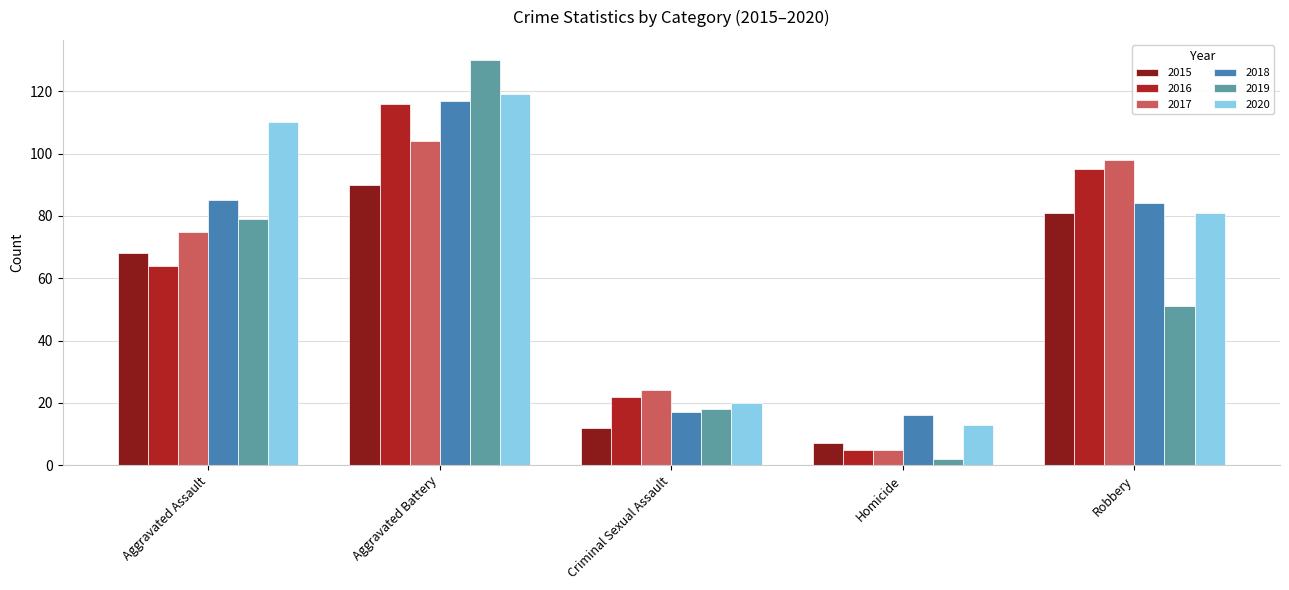

Is it true that 2015 equals 12 at Criminal Sexual Assault?

True